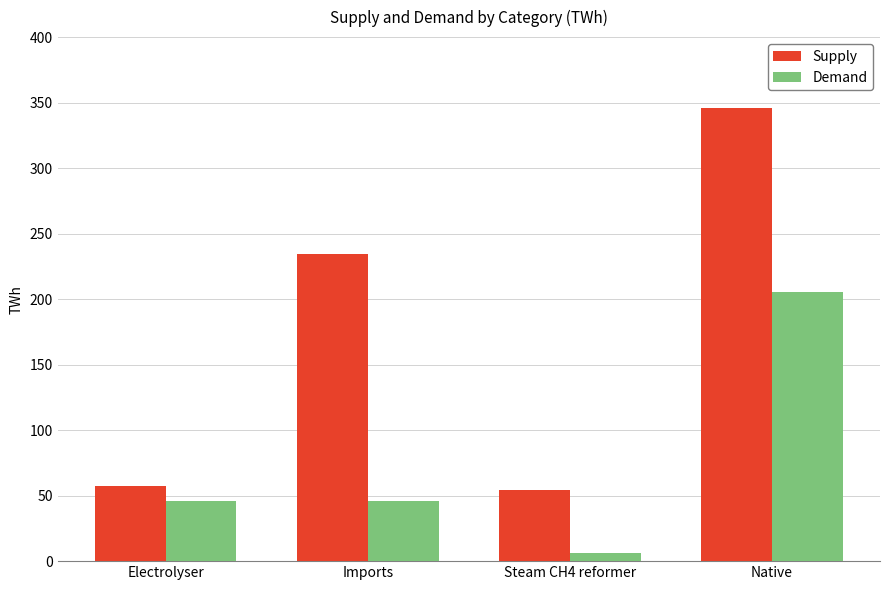

At which category is the sum across all series the highest?

Native